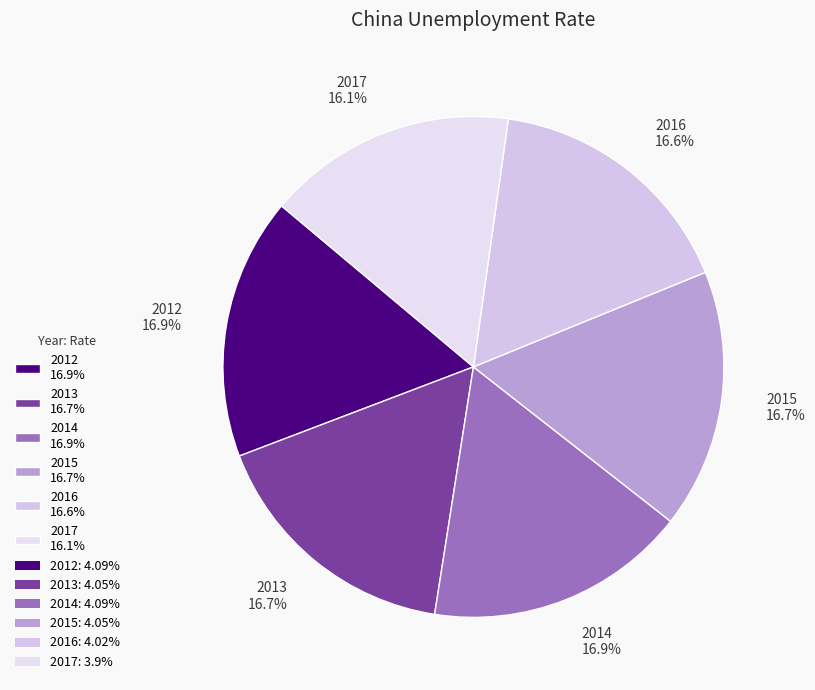

Does any single category account for the majority?

No